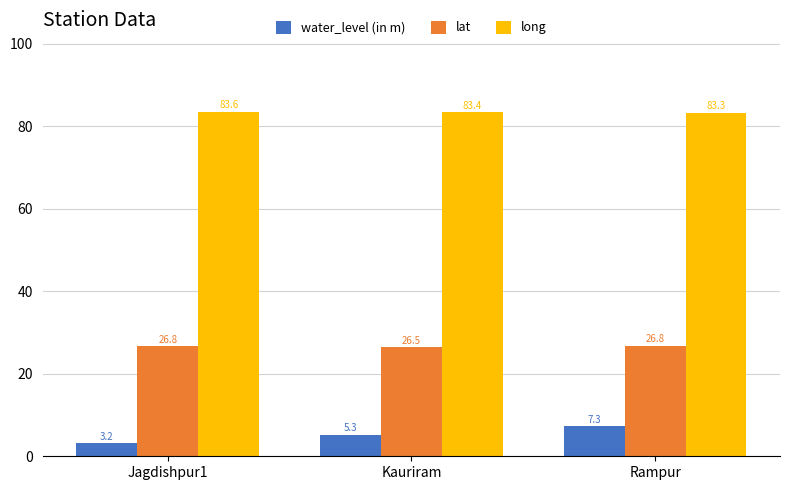

What position from the right is Jagdishpur1?

3